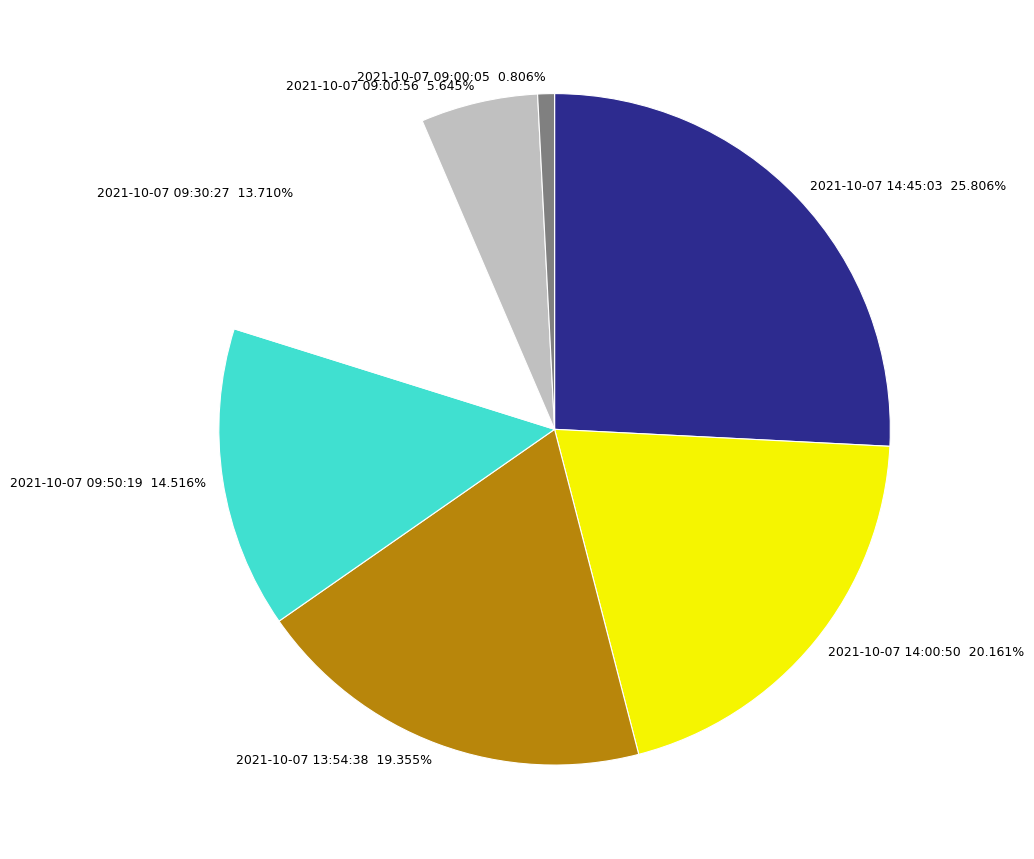

What percentage is NOT represented by 2021-10-07 14:00:50?

79.8%